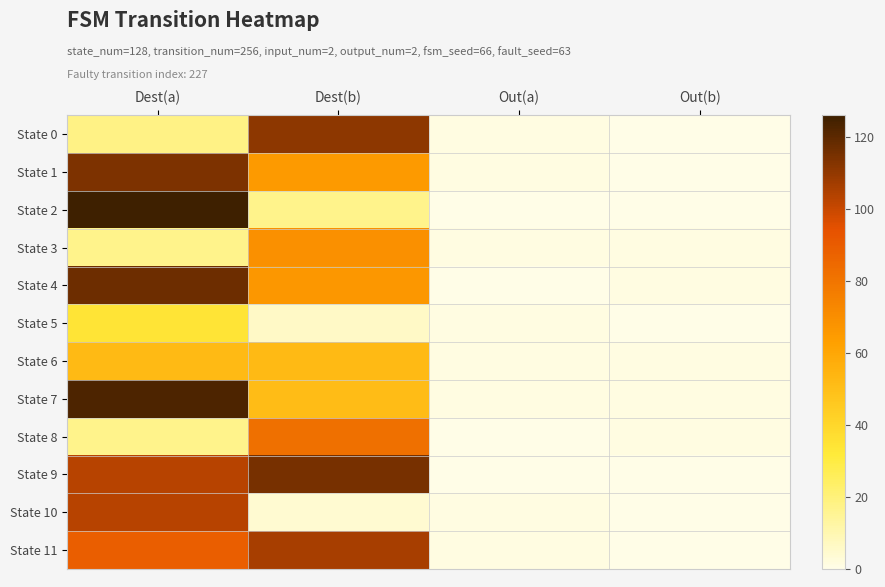

Reading right to left, extract all data points from this chart.

State 0: Out(b)=0	Out(a)=1	Dest(b)=111	Dest(a)=18
State 1: Out(b)=0	Out(a)=1	Dest(b)=65	Dest(a)=114
State 2: Out(b)=0	Out(a)=0	Dest(b)=17	Dest(a)=126
State 3: Out(b)=1	Out(a)=1	Dest(b)=69	Dest(a)=17
State 4: Out(b)=1	Out(a)=0	Dest(b)=66	Dest(a)=117
State 5: Out(b)=0	Out(a)=1	Dest(b)=6	Dest(a)=34
State 6: Out(b)=1	Out(a)=1	Dest(b)=52	Dest(a)=52
State 7: Out(b)=1	Out(a)=1	Dest(b)=51	Dest(a)=123
State 8: Out(b)=1	Out(a)=0	Dest(b)=82	Dest(a)=17
State 9: Out(b)=0	Out(a)=0	Dest(b)=115	Dest(a)=103
State 10: Out(b)=0	Out(a)=1	Dest(b)=4	Dest(a)=103
State 11: Out(b)=0	Out(a)=1	Dest(b)=106	Dest(a)=89